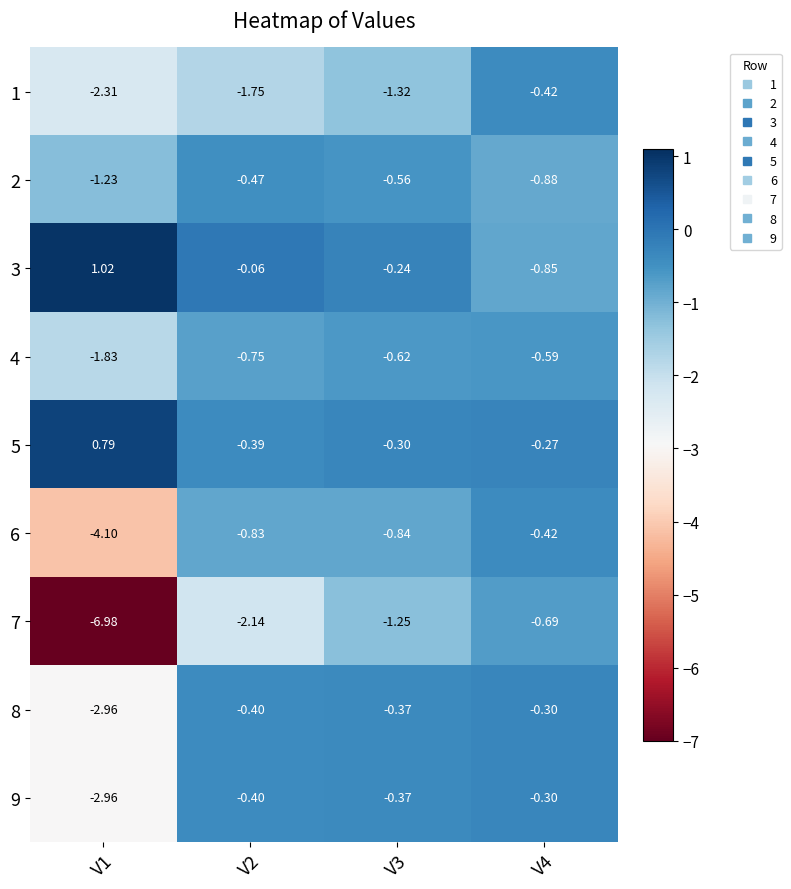

Is the value of 6 at V4 greater than the value of 8 at V4?

No